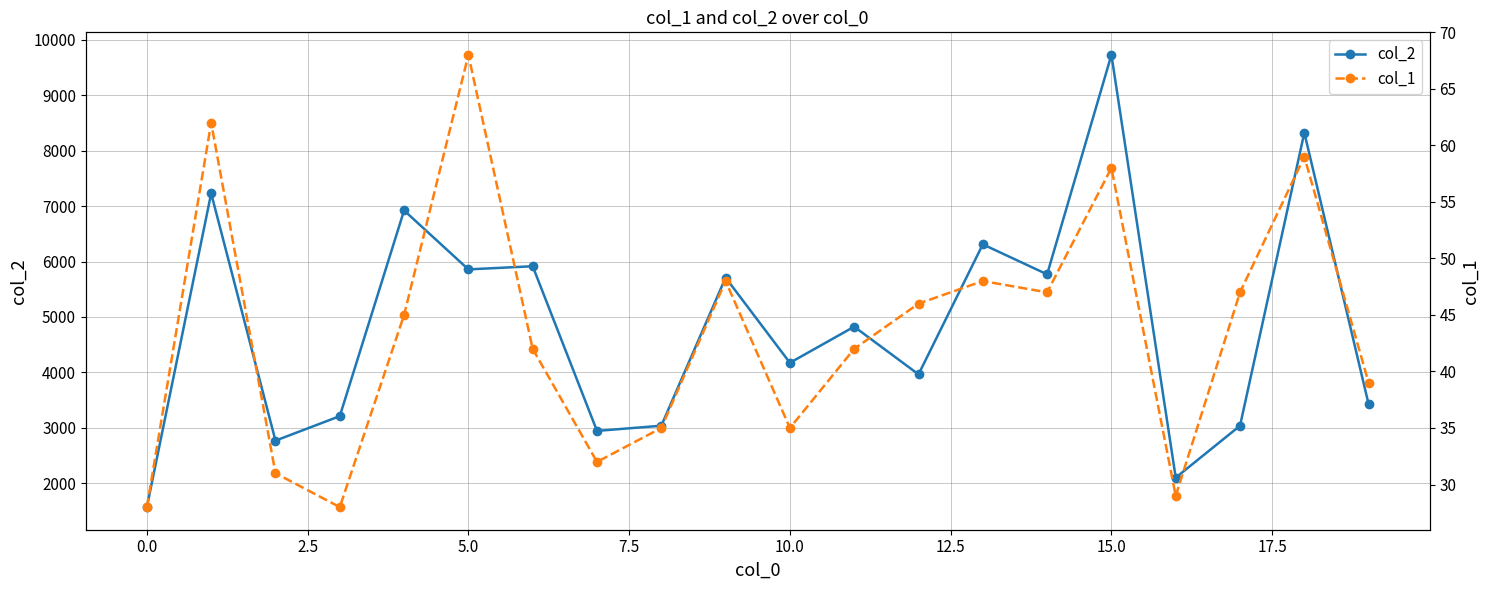

What is the highest value of the col_2 series?

9730